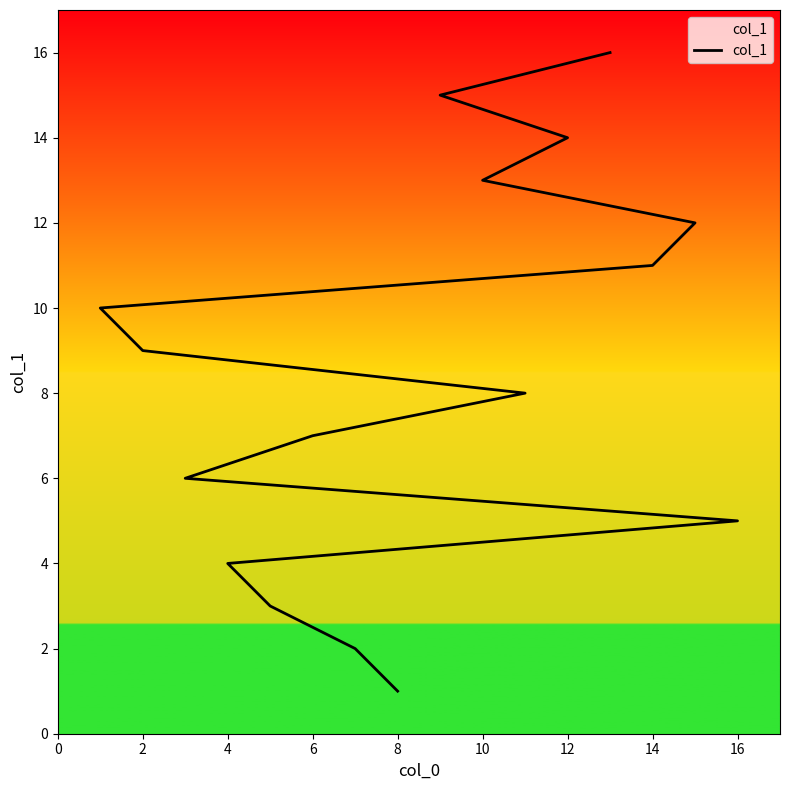

Count the number of data series in this chart.

1